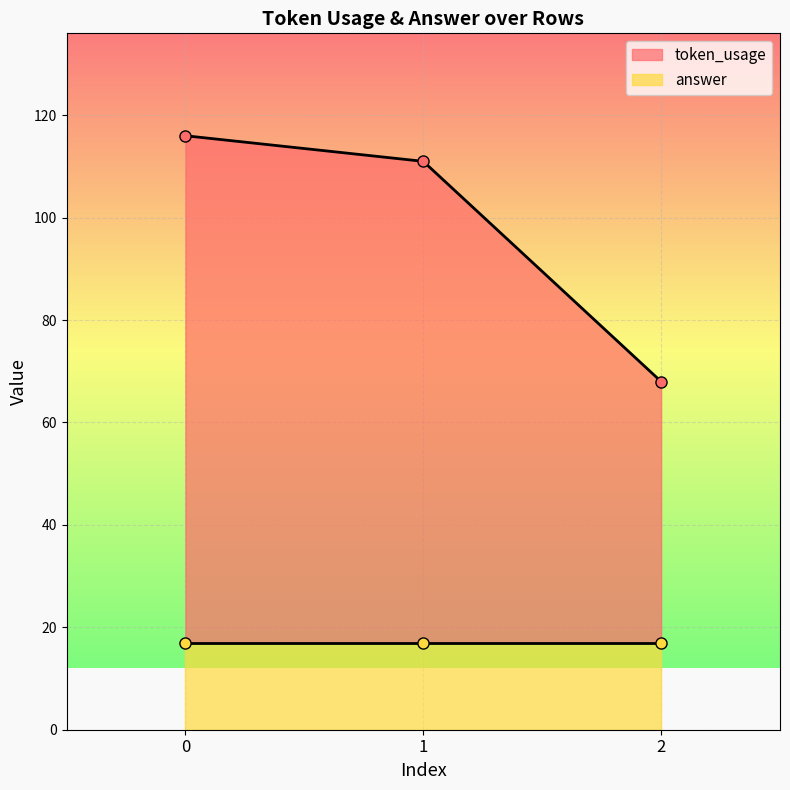

Between 2 and 1, which is larger?

1